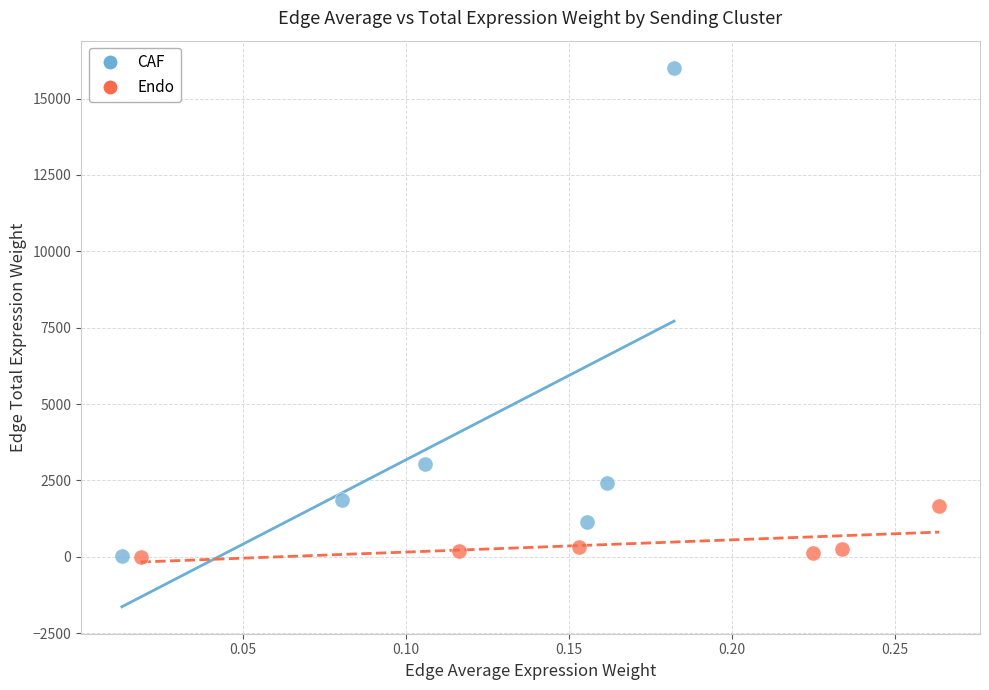

Which series reaches the maximum Y coordinate?

CAF